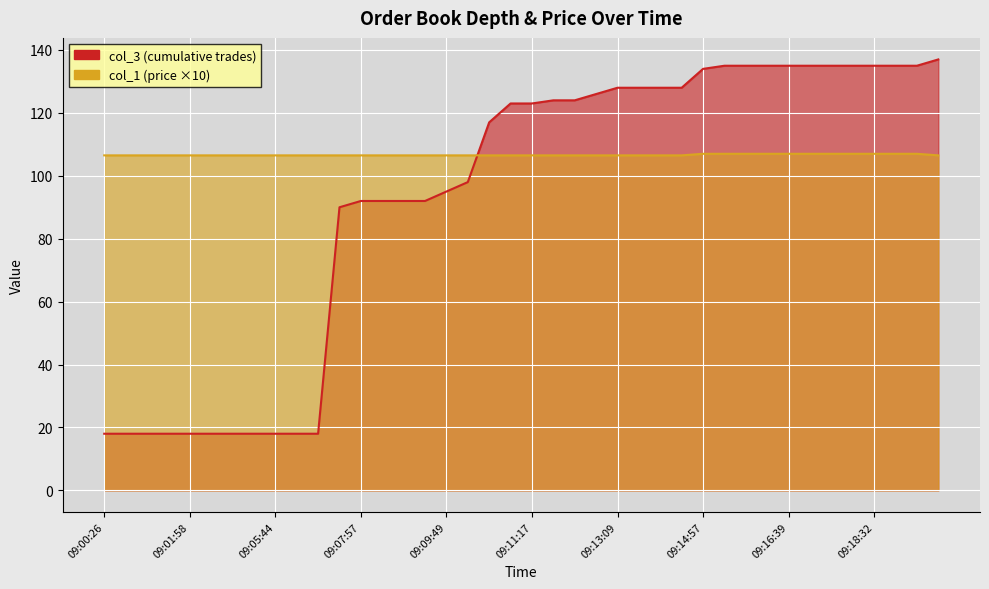

Where is col_3 nearest to the value 77?

11